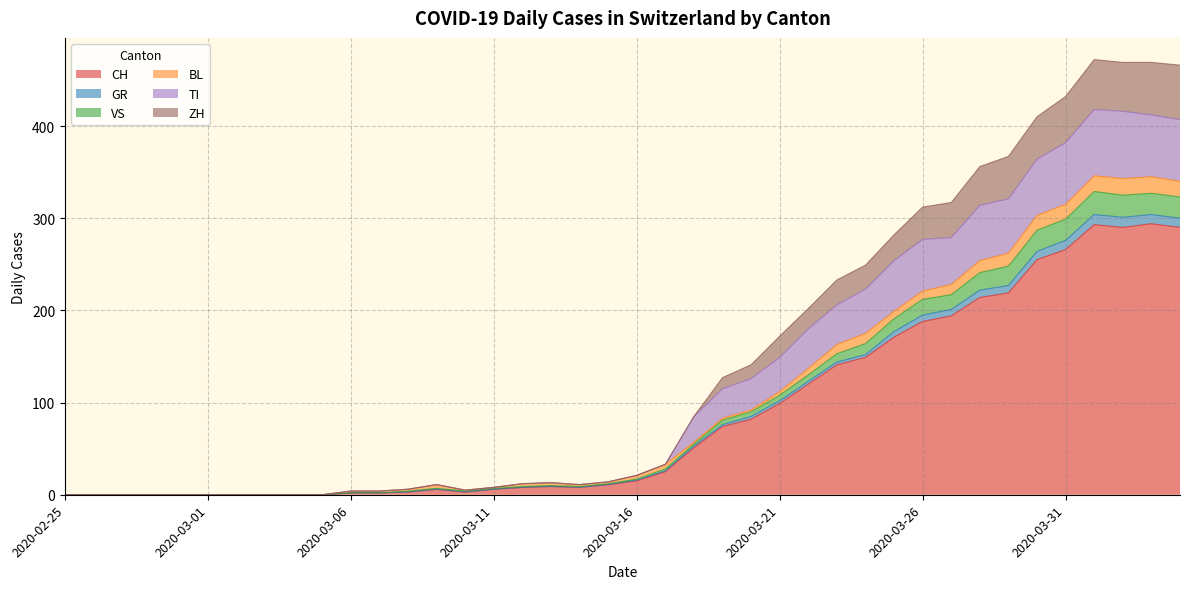

What is the maximum value for CH?

294